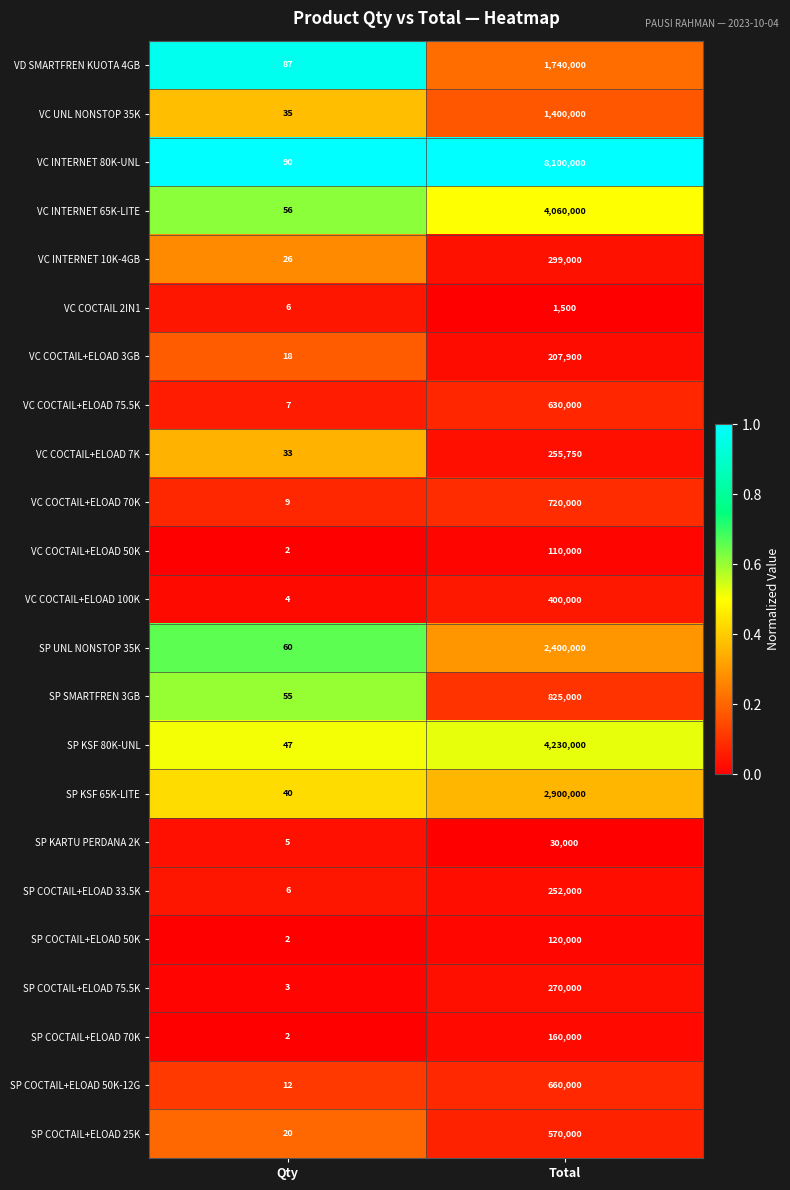

Which series has the widest spread of values?

VC INTERNET 80K-UNL